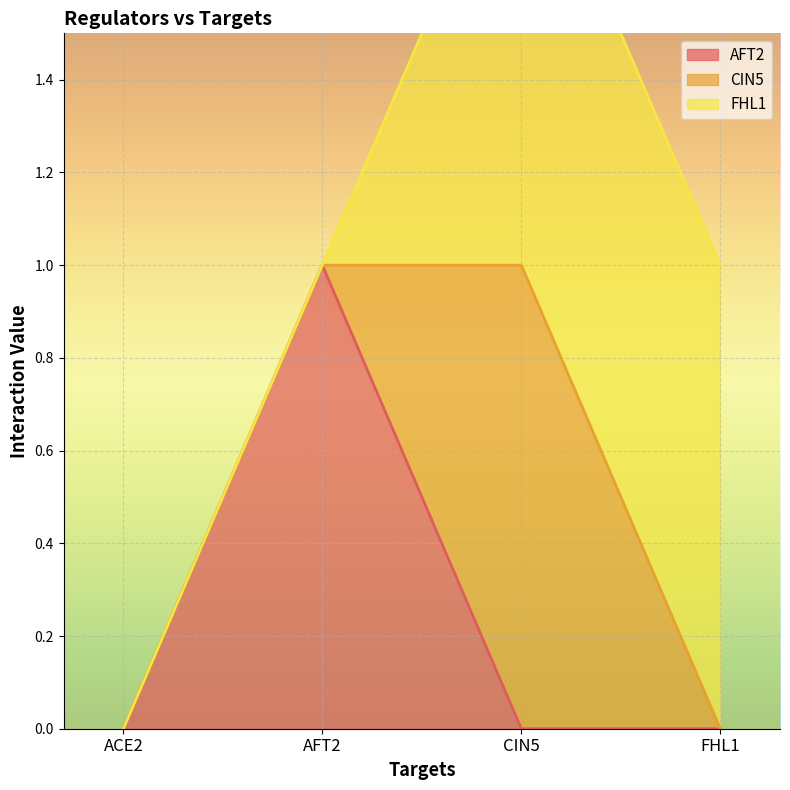

Between FHL1 and ACE2, which is larger?

FHL1